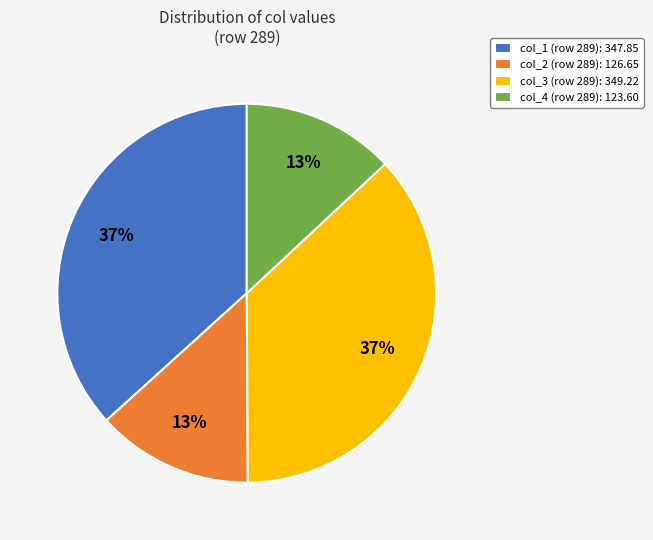

How many slices are in this pie chart?

4